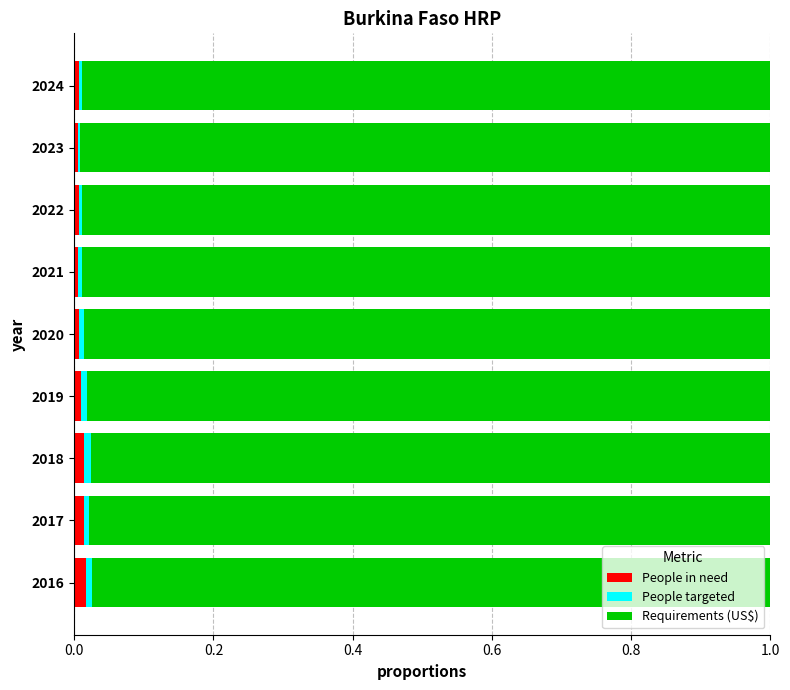

The People in need series shows 0.0 at 2023. True or false?

True